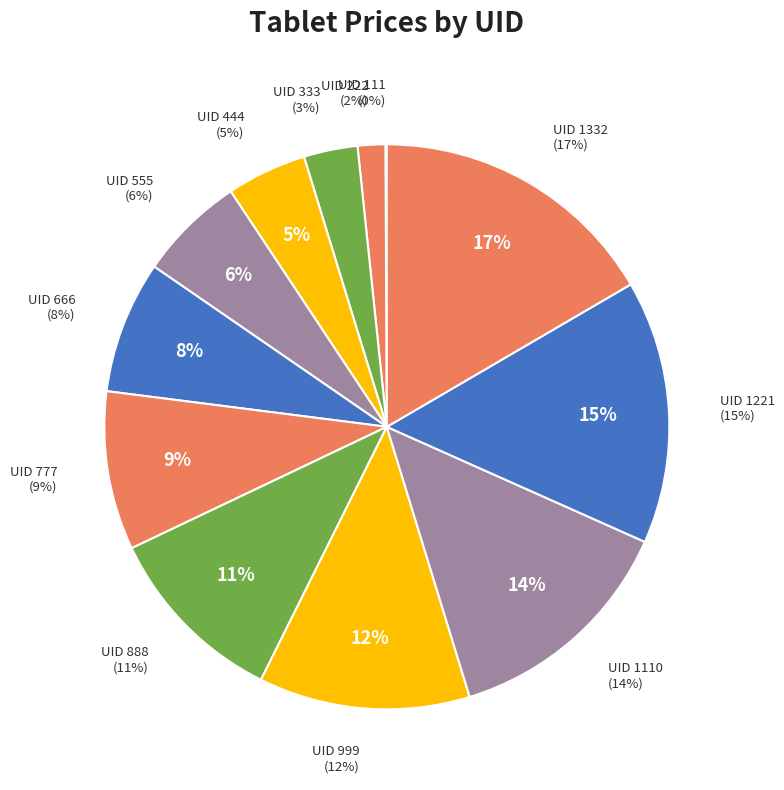

Count the number of slices in the pie.

12